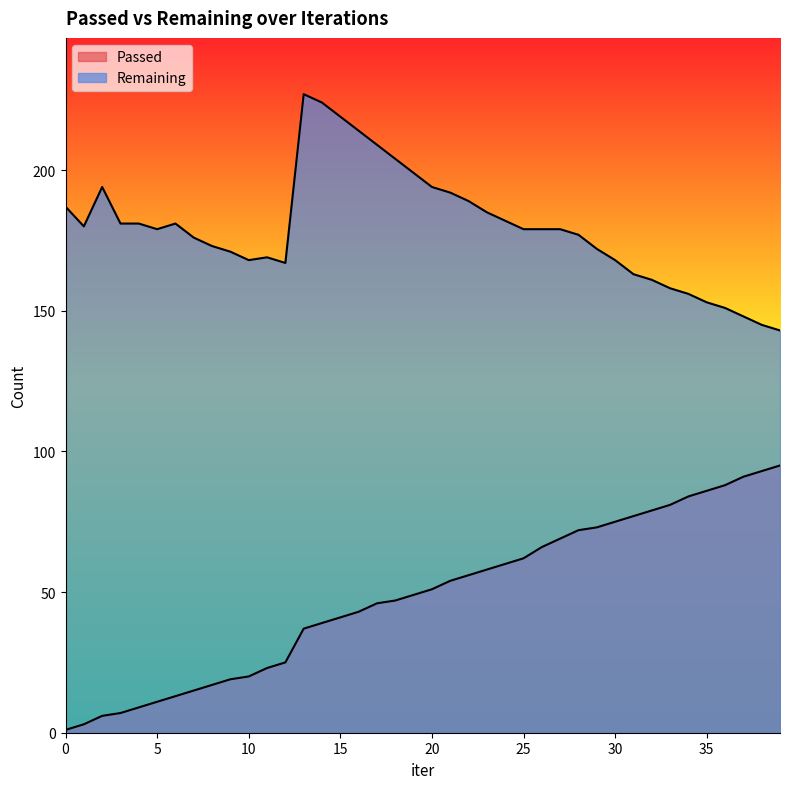

True or false: Passed has more than 1 points higher than both neighbors.

False